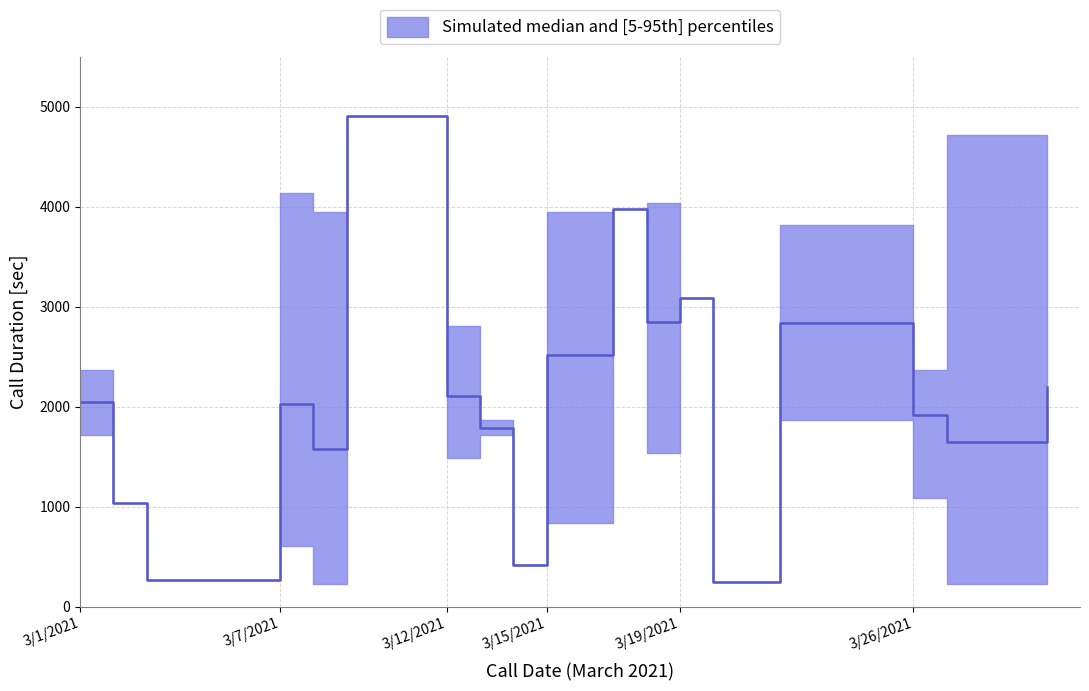

Where is the first local minimum for p95_duration?

3/3/2021